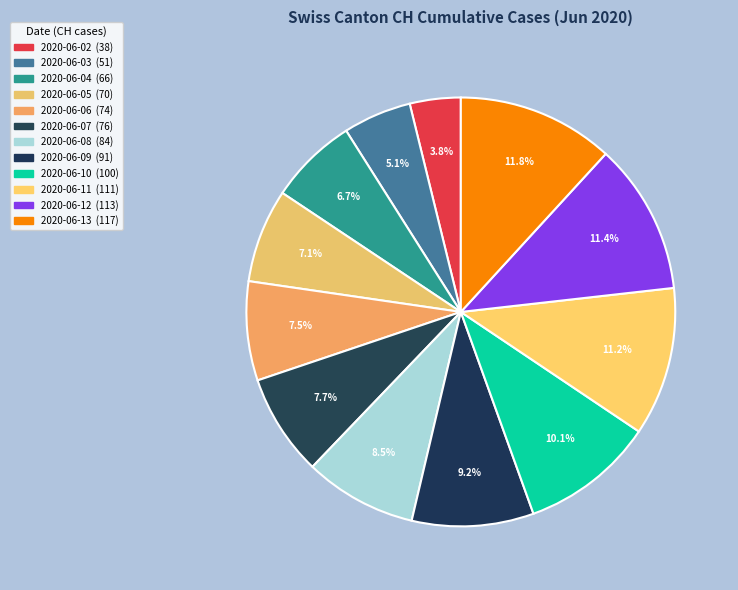

What is the largest slice in the pie chart?

2020-06-13